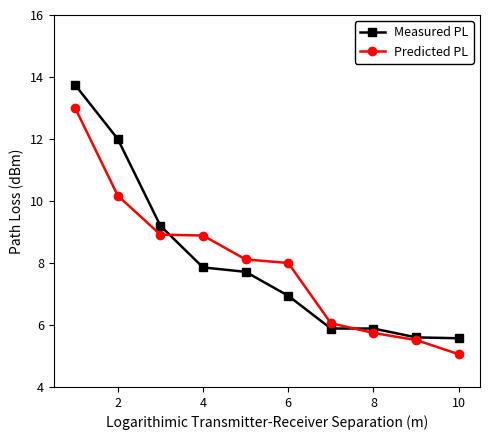

True or false: Predicted PL and Measured PL cross at least once.

True